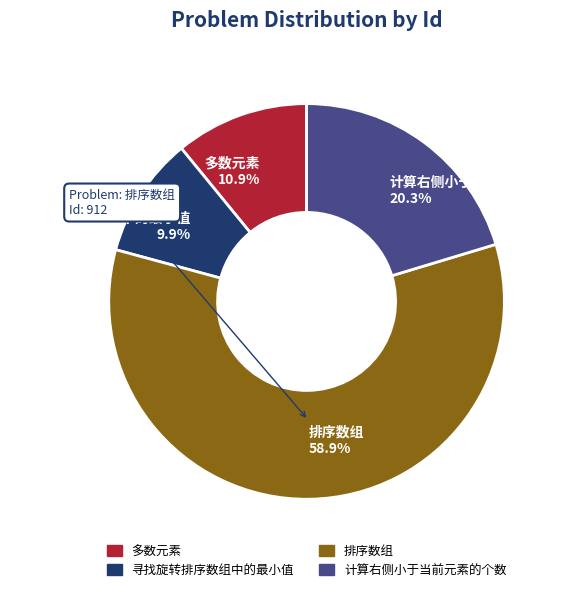

Which slice is the smallest?

寻找旋转排序数组中的最小值